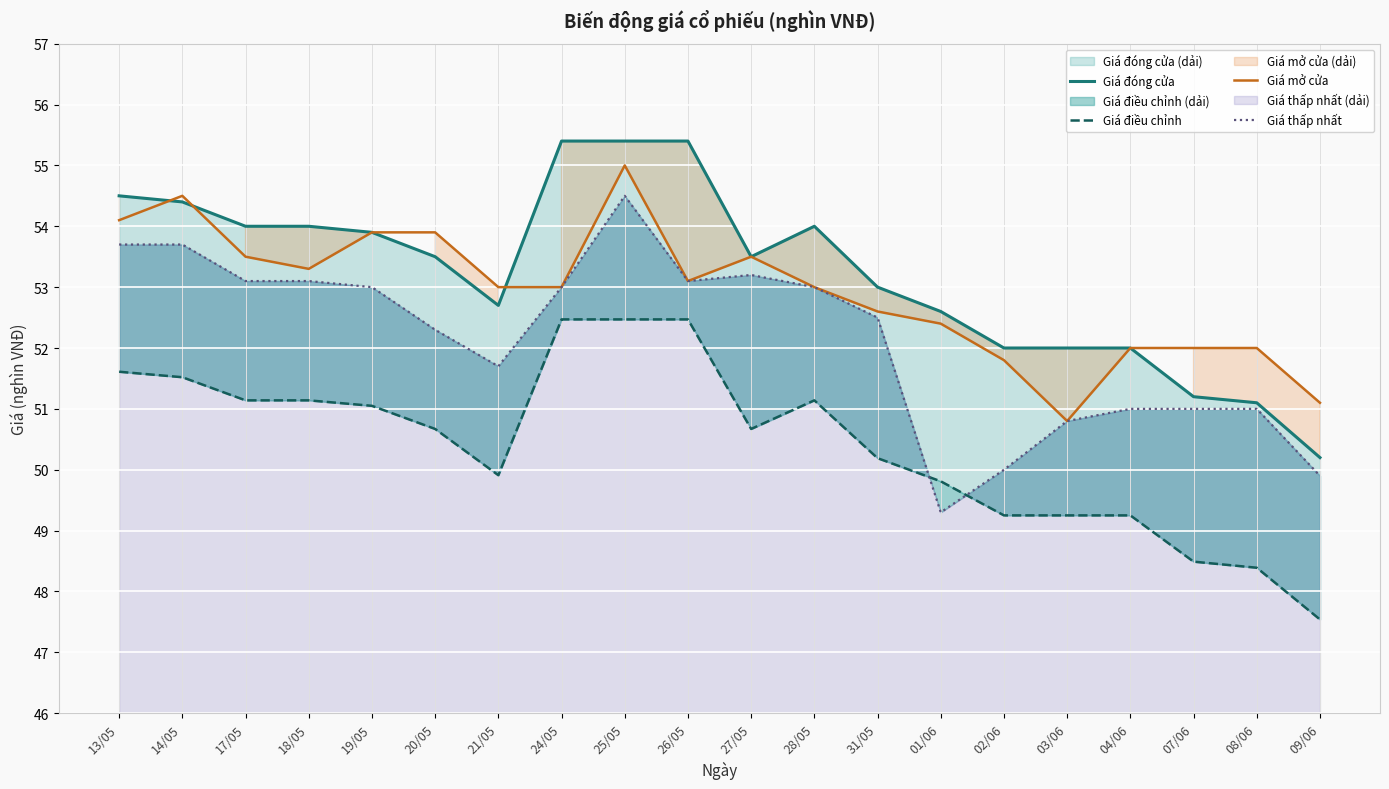

What position from the left is 03/06?

16